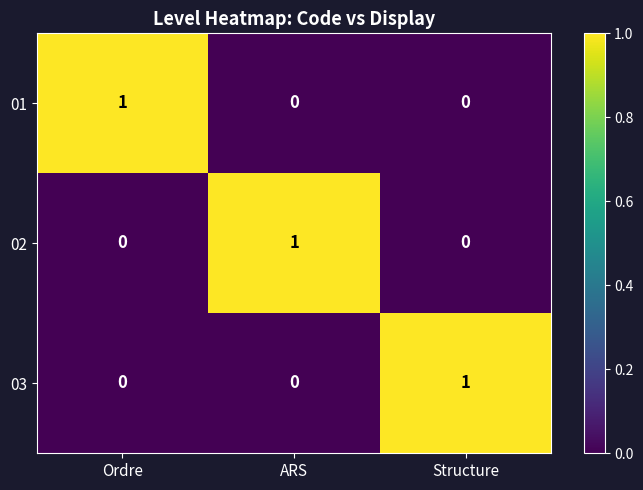

Count the 02 values in the range 0 to 1.

3